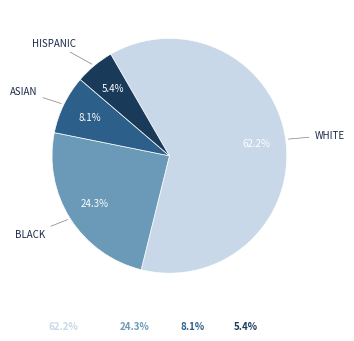

Does any single category account for the majority?

Yes